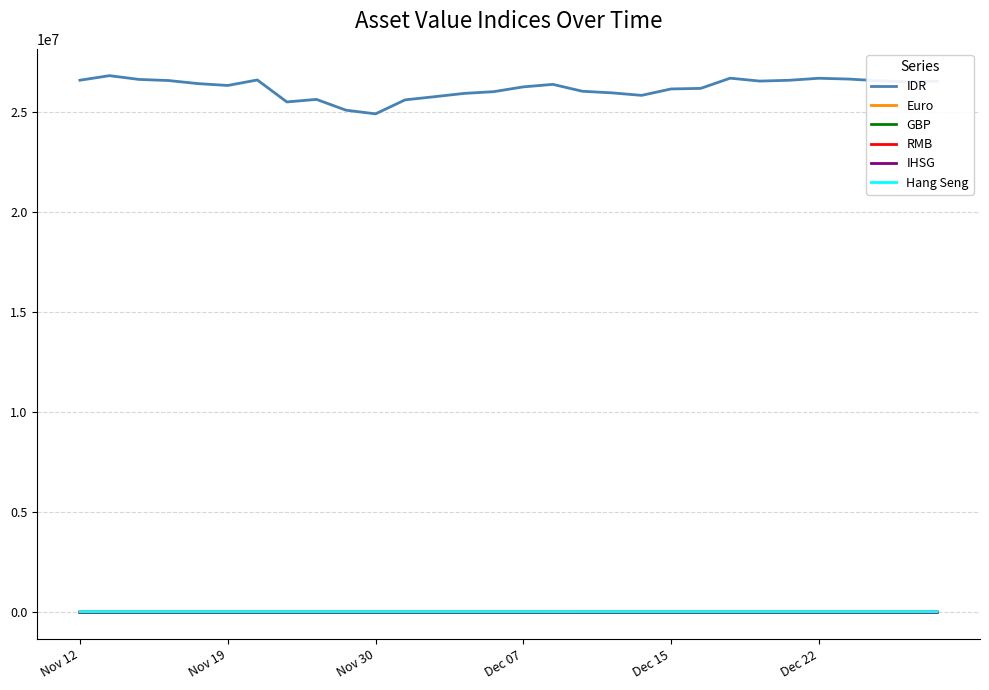

Which series has the largest range (max minus min)?

IDR